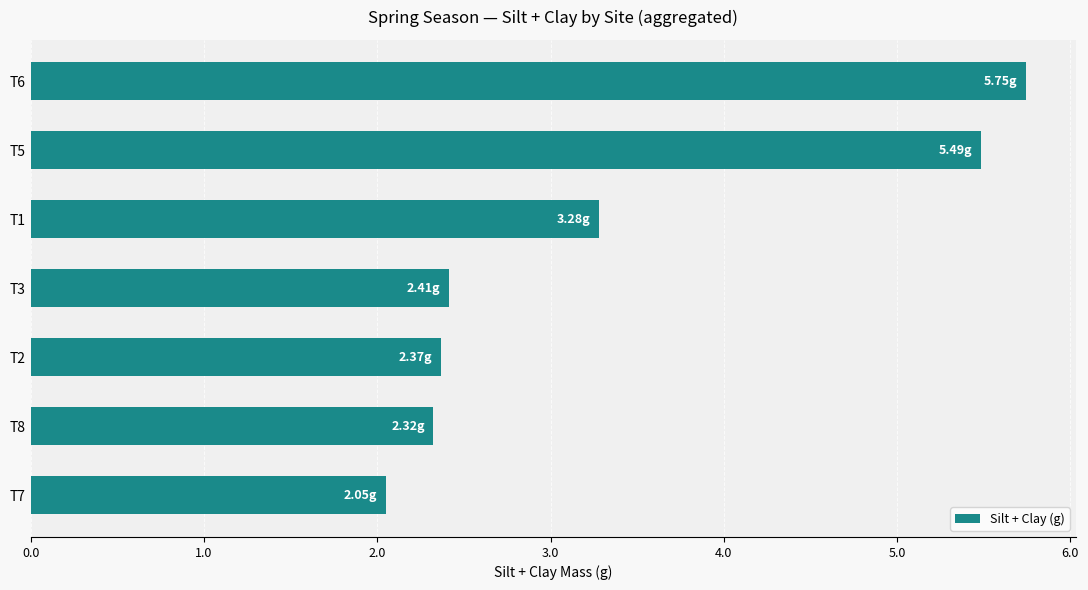

What is the change in value from T5 to T7?

-3.4